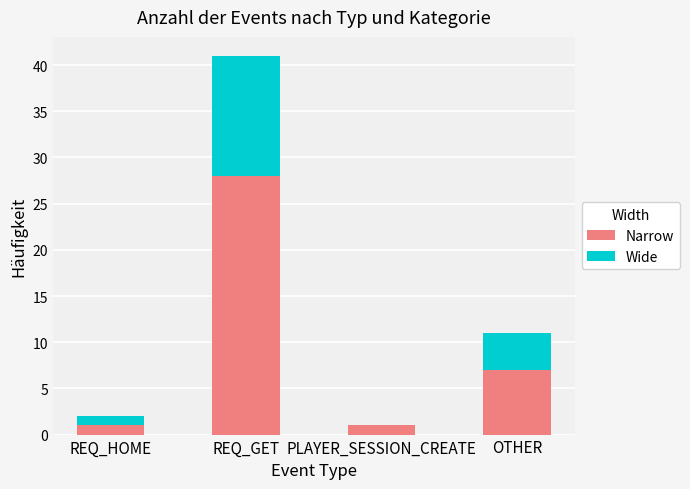

The value of Narrow at REQ_HOME is 1. True or false?

True